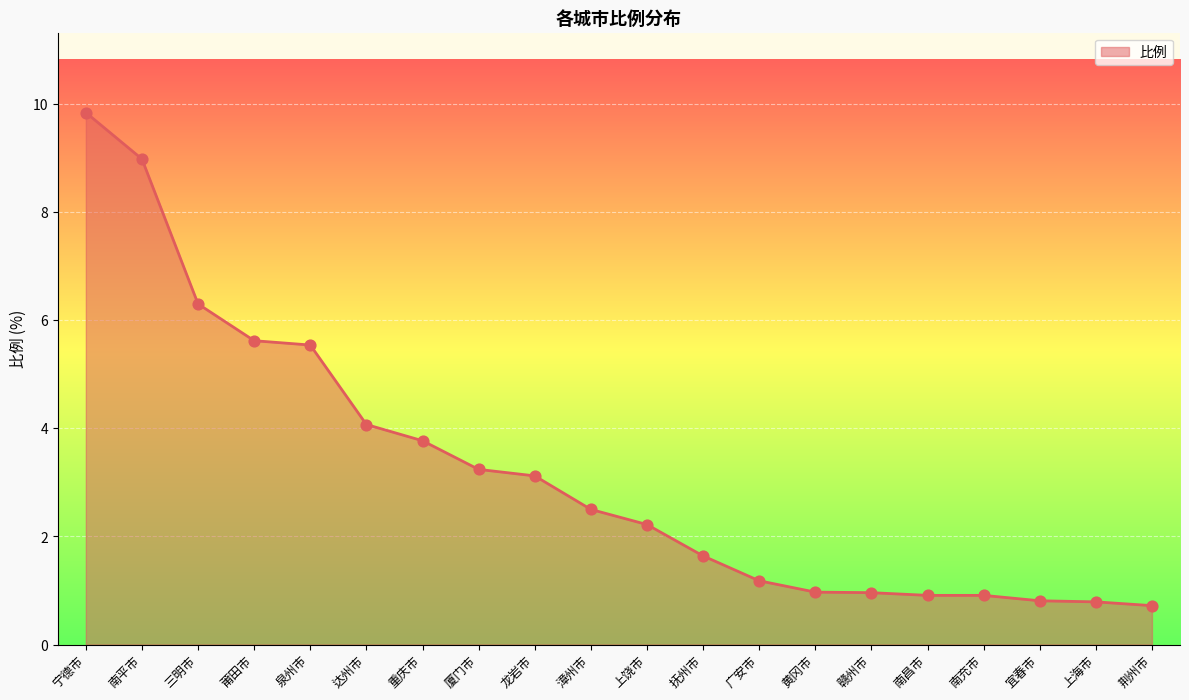

Approximately how many times larger is the value at 赣州市 compared to 抚州市?

0.6